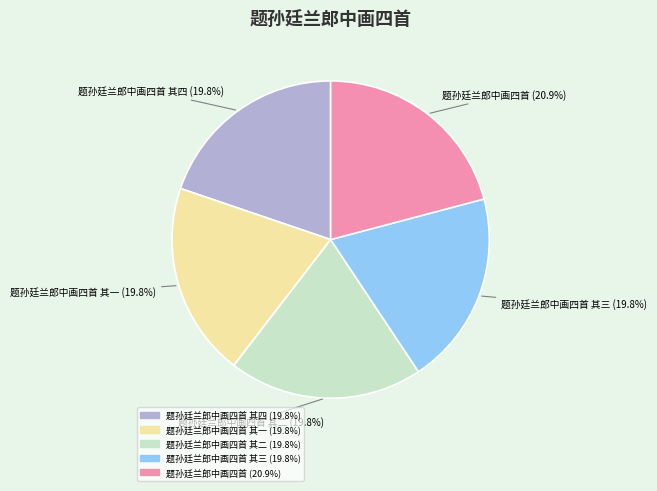

Is there any slice that represents more than half of the pie?

No